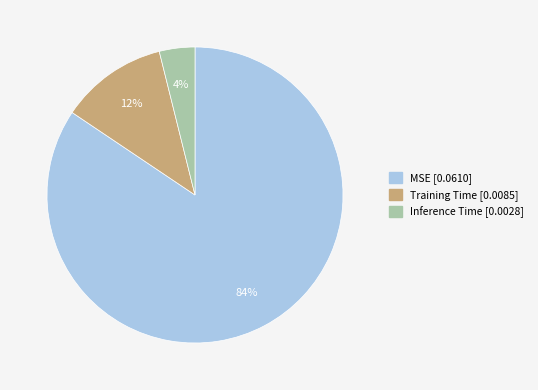

Between Inference Time and MSE, which is larger?

MSE